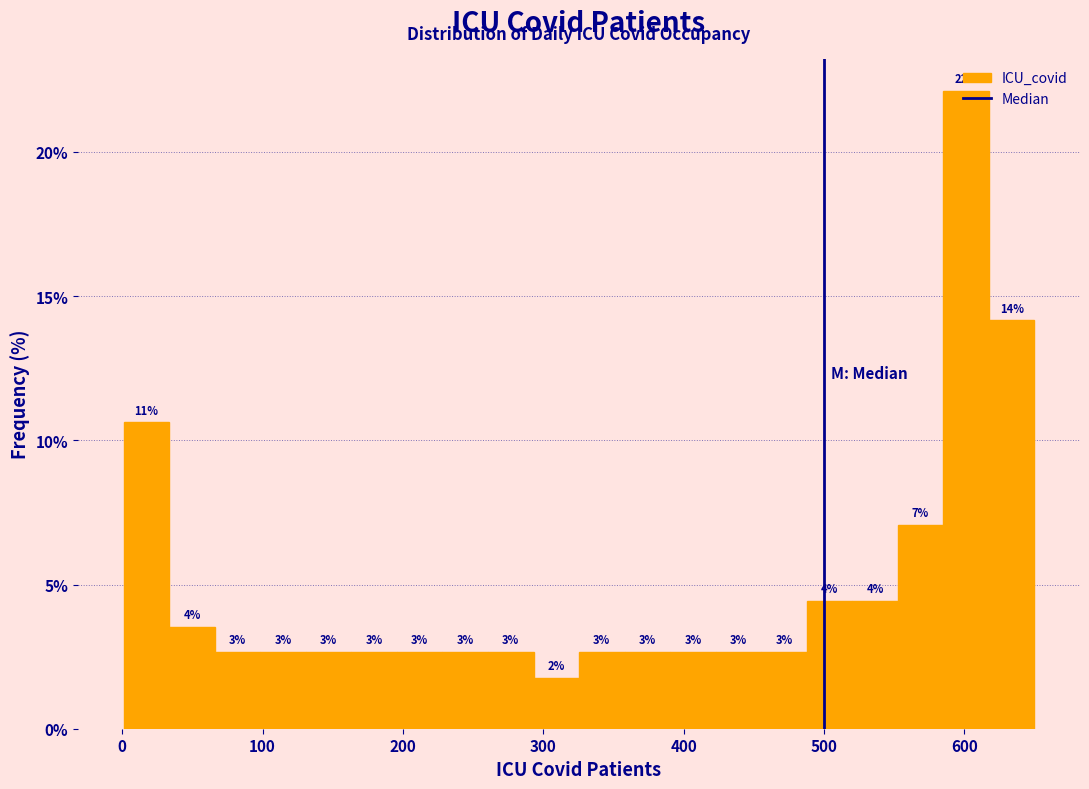

Read against the x-axis, roughly where is the centre of the tallest bar?

600